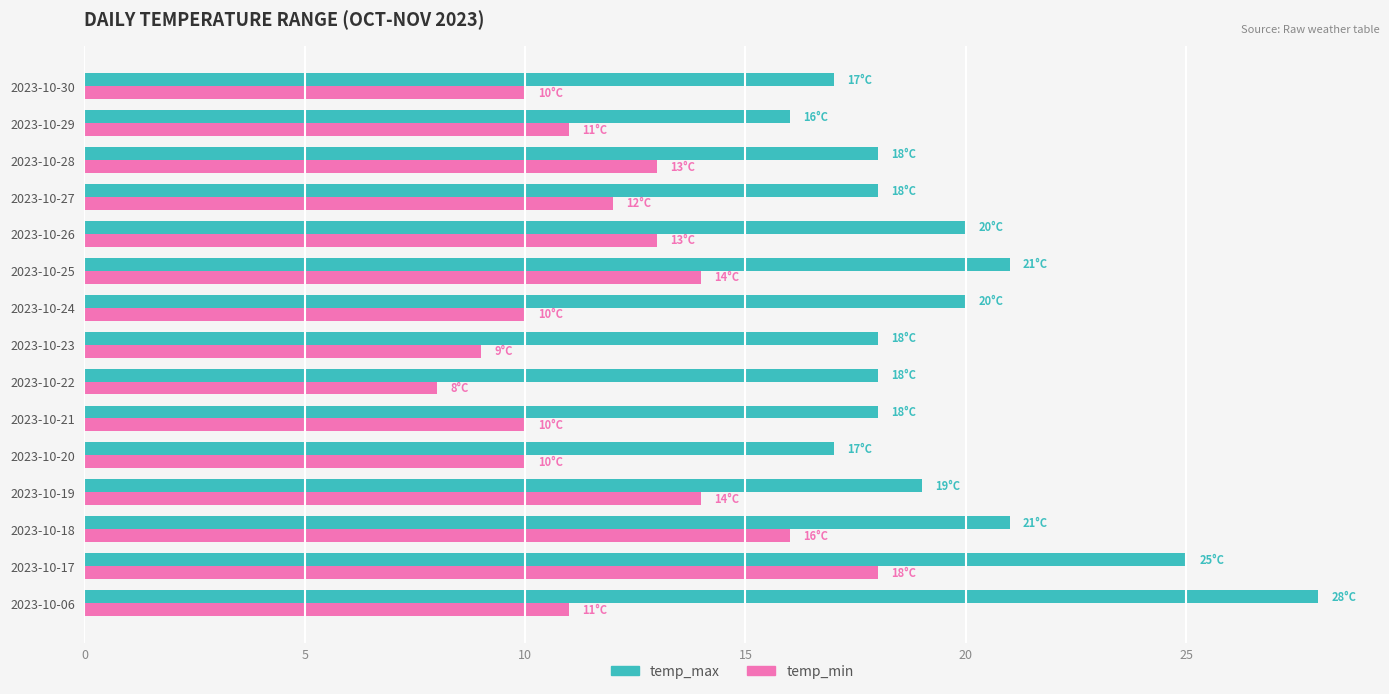

What is the highest value of the temp_max series?

28